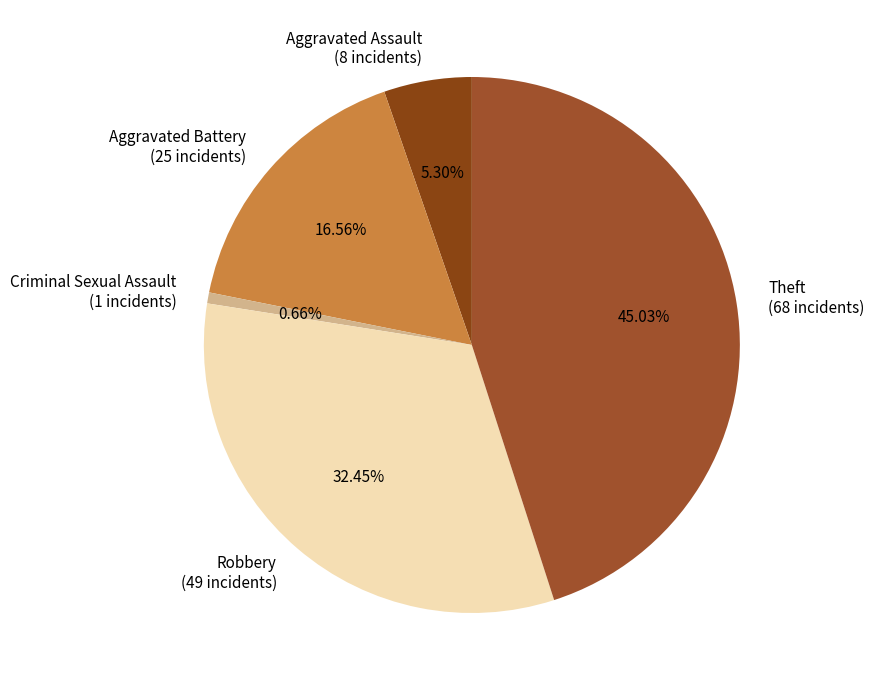

The Criminal Sexual Assault slice represents 11% of the pie. True or false?

False